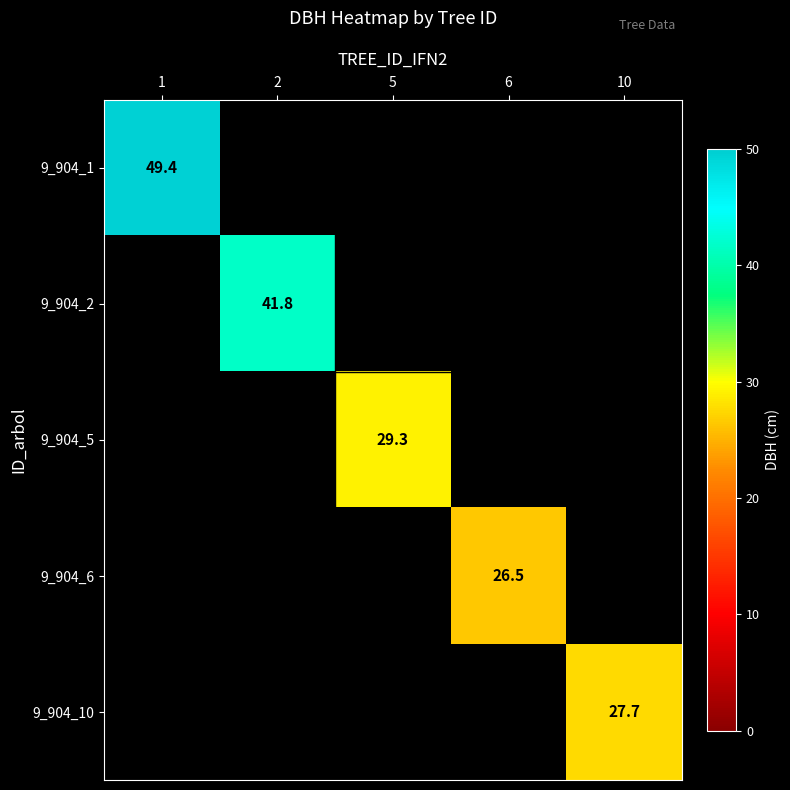

Is the value of 9_904_1 at 1 greater than the value of 9_904_10 at 10?

Yes